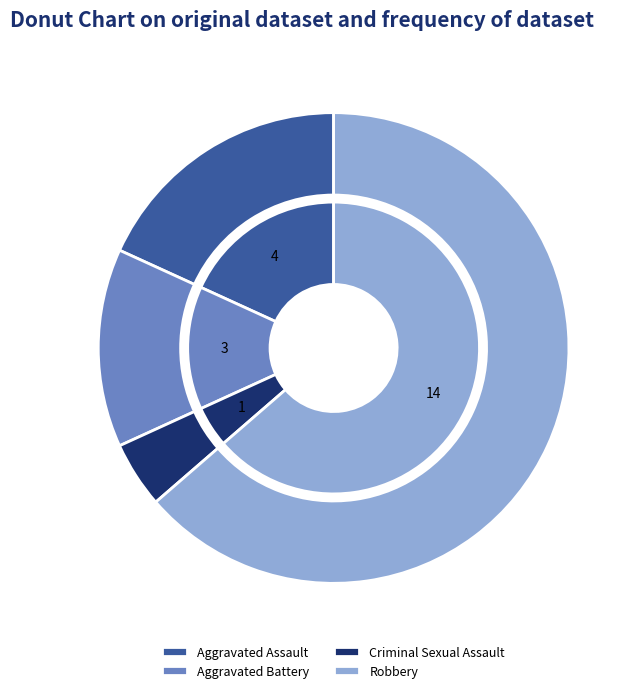

What is the smallest slice in the pie chart?

Criminal Sexual Assault